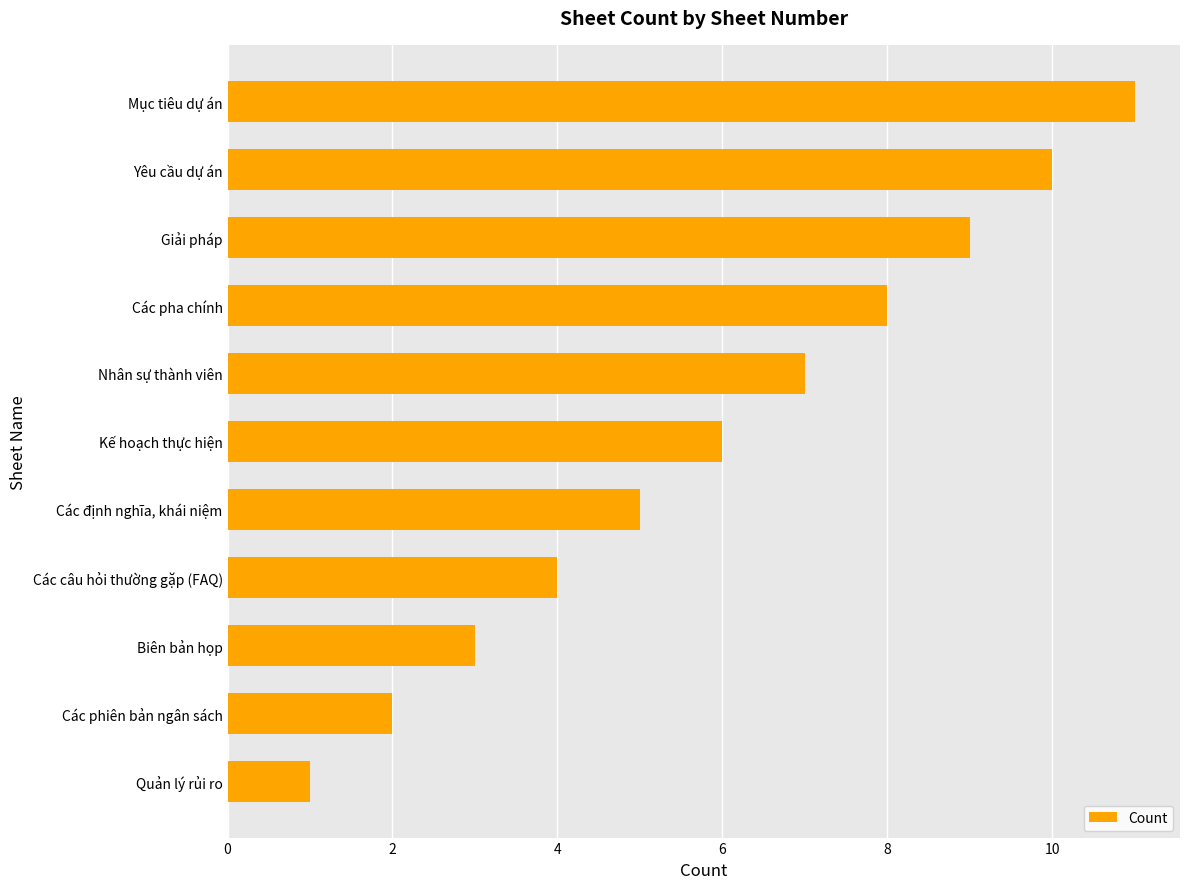

Between Kế hoạch thực hiện and Các pha chính, which is larger?

Các pha chính